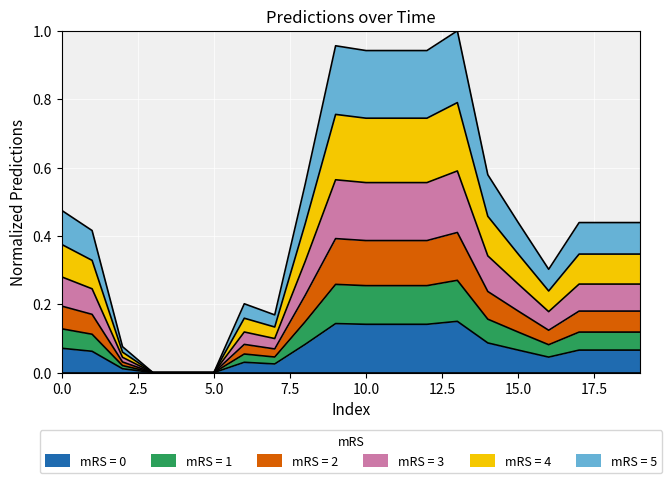

Reading left to right, transcribe all the data shown in this chart.

0=0.1	1=0.1	2=0.0	3=0.0	4=0.0	5=0.0	6=0.0	7=0.0	8=0.1	9=0.1	10=0.1	11=0.1	12=0.1	13=0.1	14=0.1	15=0.1	16=0.0	17=0.1	18=0.1	19=0.1